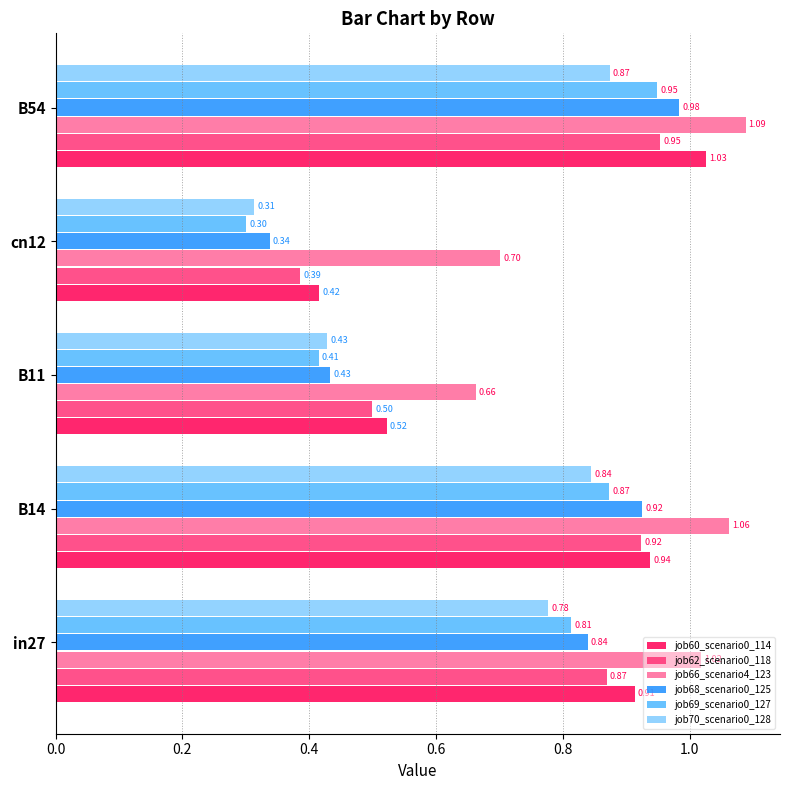

What is the sum of all job68_scenario0_125 values?

3.5